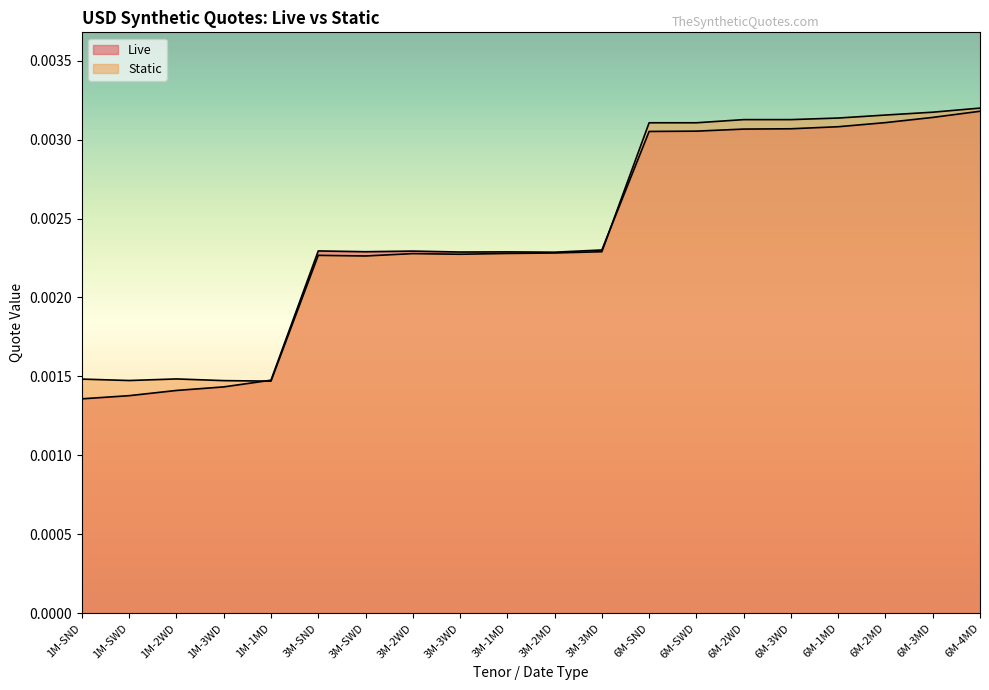

List the series in order of their peak value, lowest first.

Live, Static